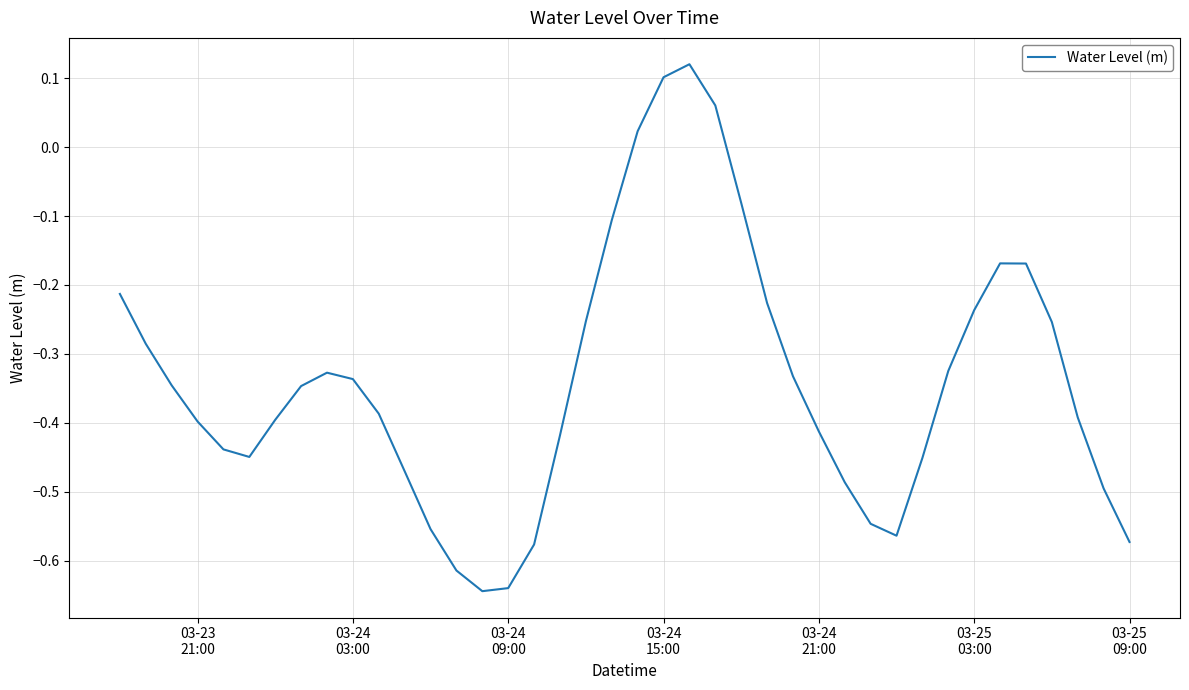

What is the difference between the maximum and minimum values?

0.8